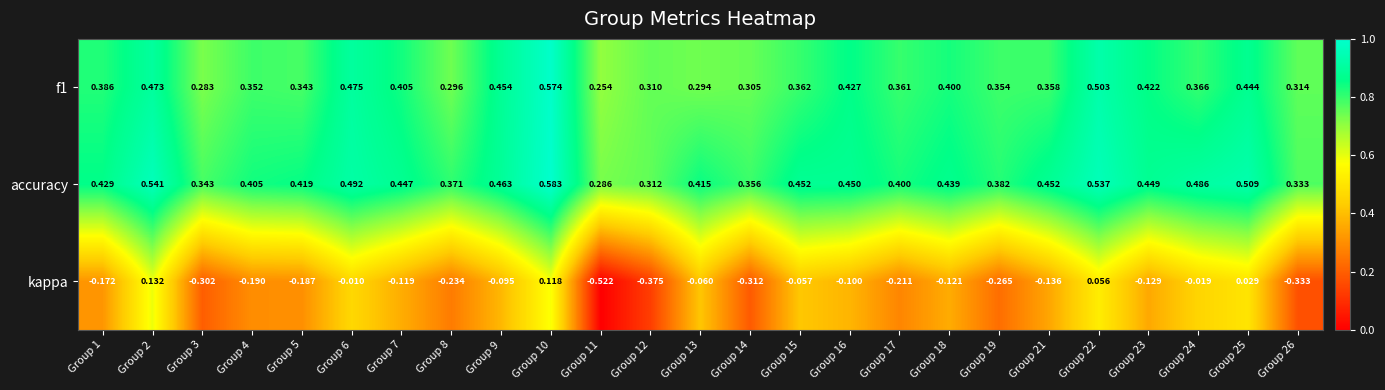

List the series in order of their peak value, highest first.

accuracy, f1, kappa